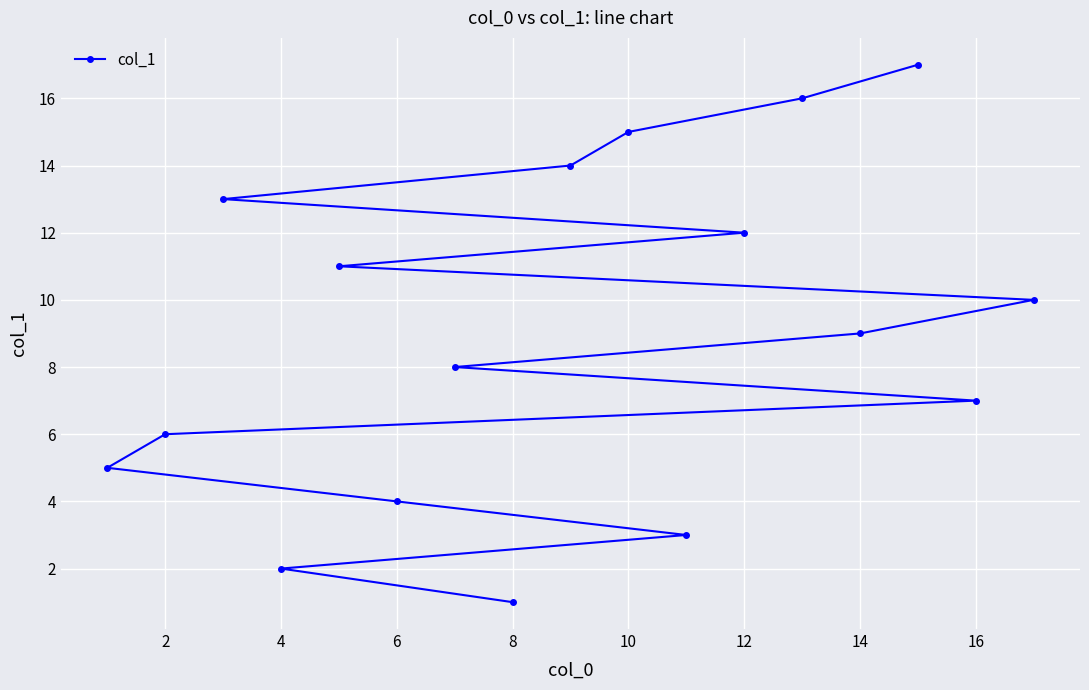

True or false: the data has more than 2 interior local peaks.

False